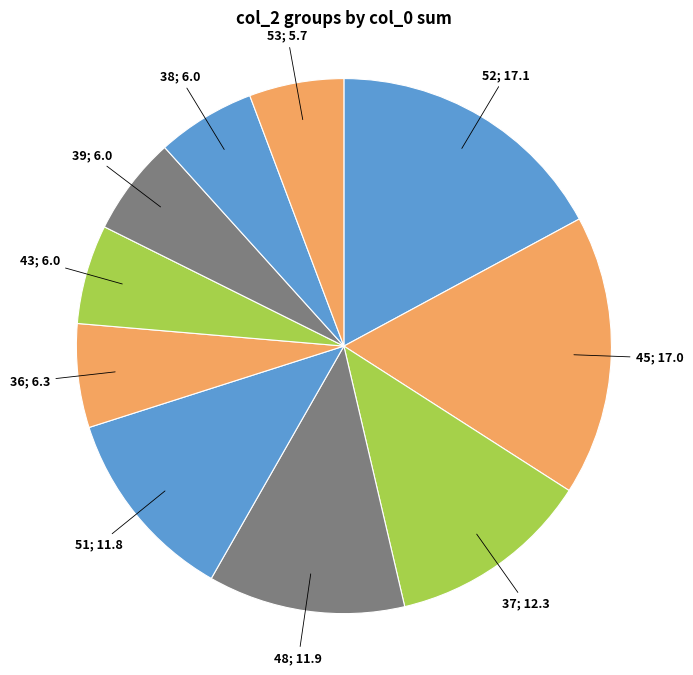

How many slices are in this pie chart?

10